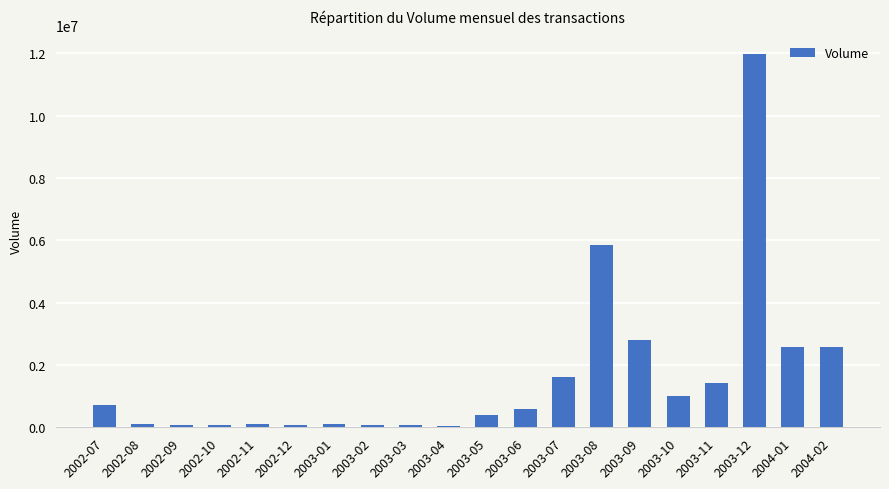

What is the greatest value displayed?

11977821